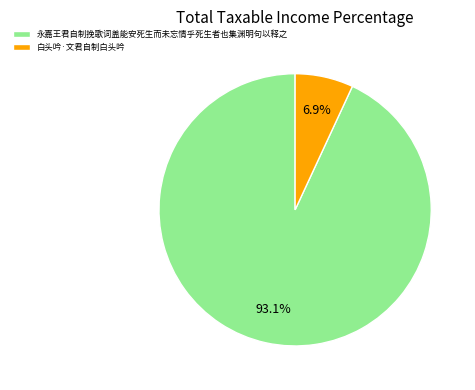

What is the smallest slice in the pie chart?

白头吟·文君自制白头吟